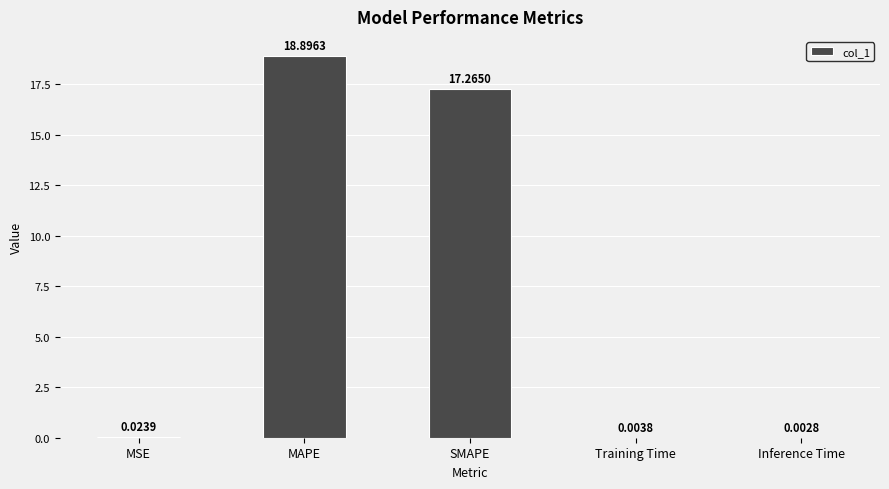

What is the change in value from MSE to MAPE?

+18.9